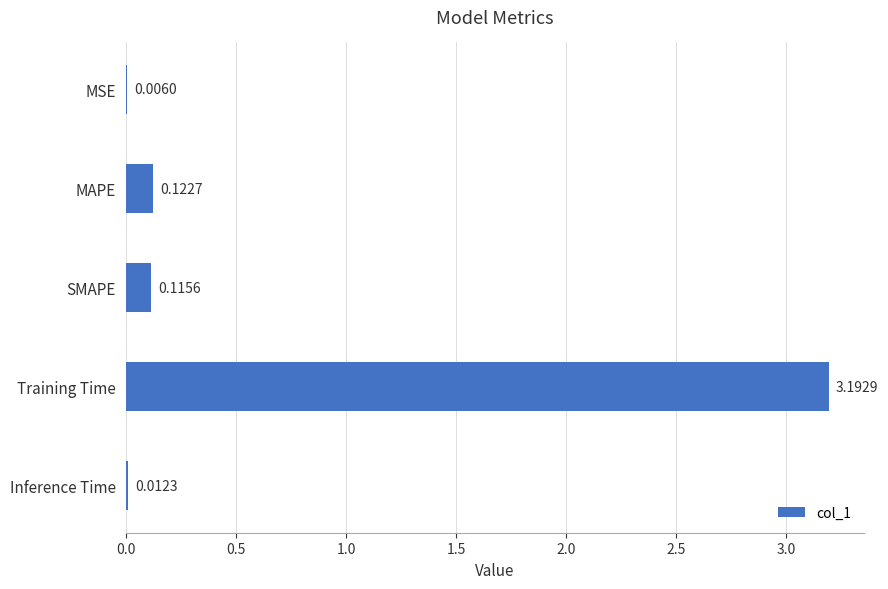

Where is the data nearest to the value 1?

MAPE